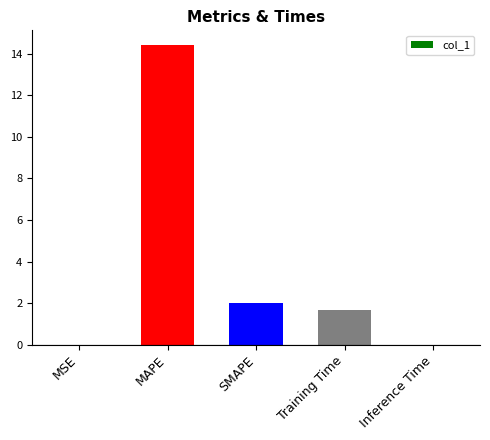

The chart shows a value of 2.0 at SMAPE. True or false?

True